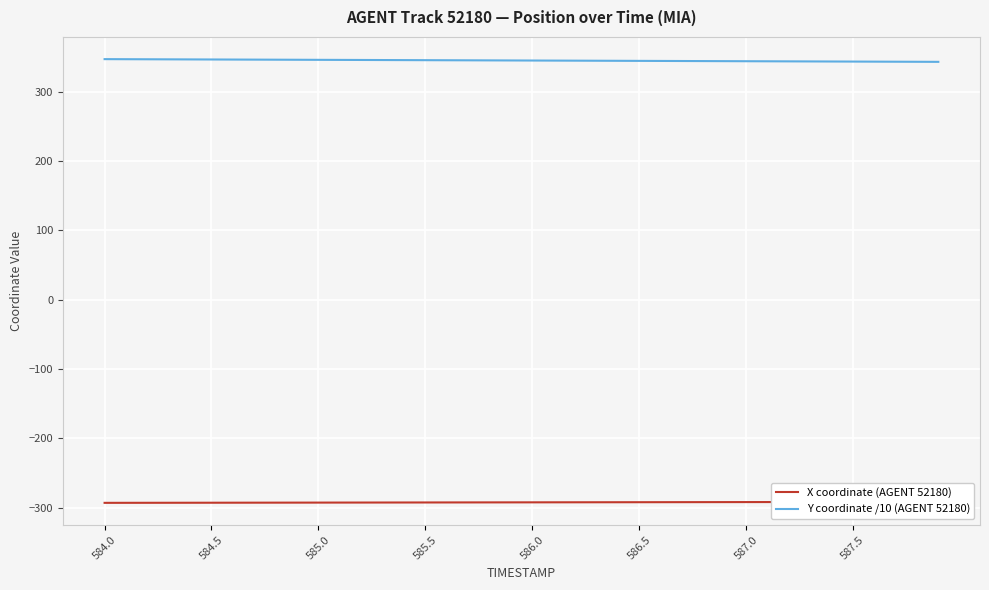

How many data points in X coordinate (AGENT 52180) are less than -292?

25